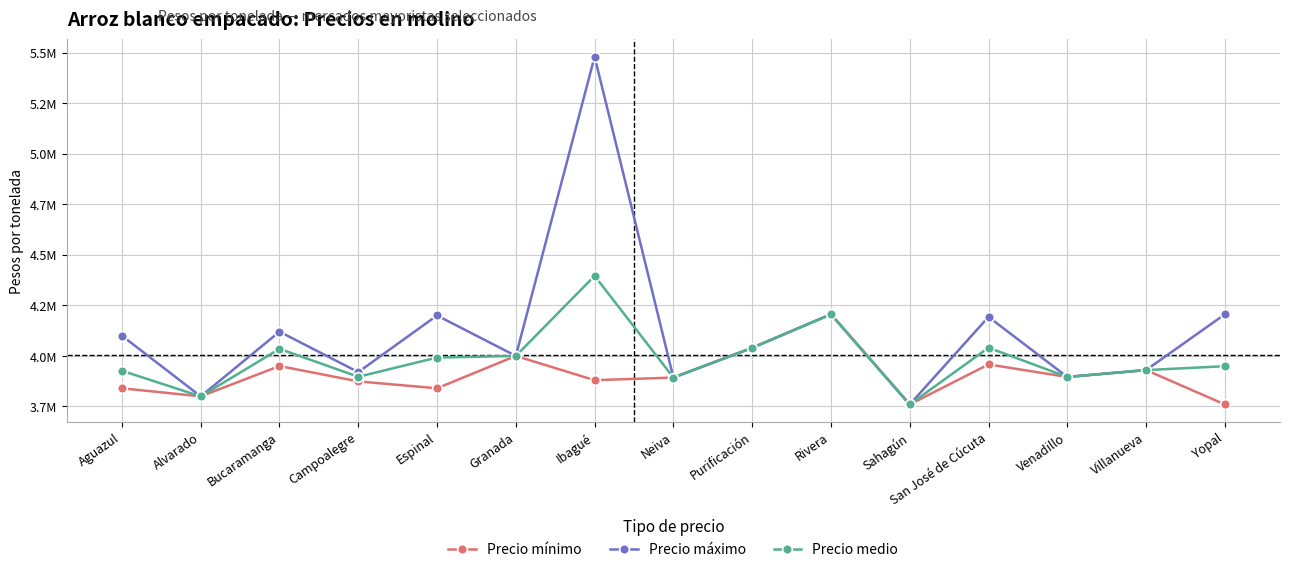

What are all the series names shown in the legend?

Precio mínimo, Precio máximo, Precio medio